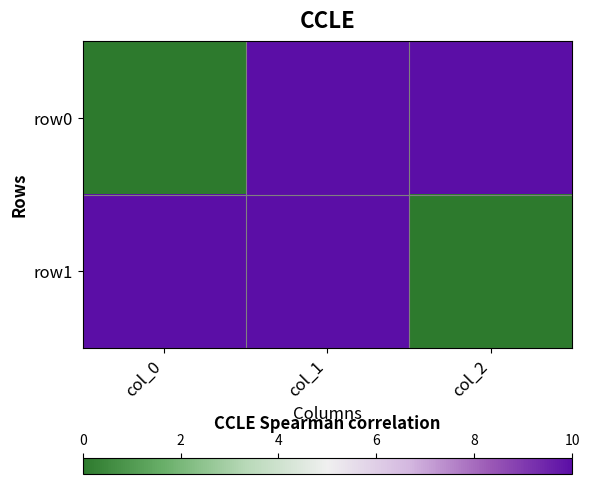

Which series has the largest total across all categories?

row0